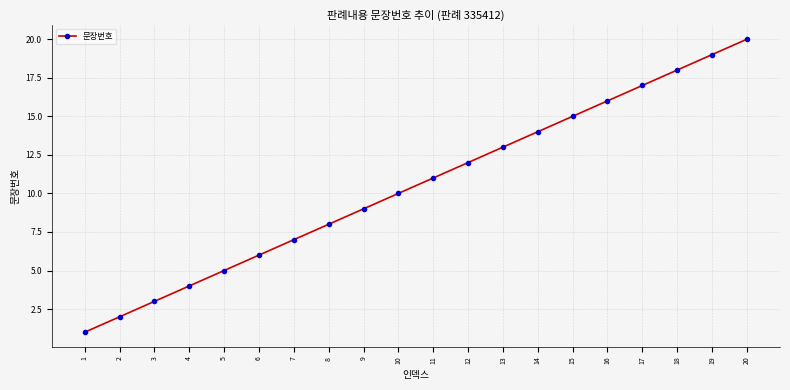

True or false: the data has more than 1 interior local peaks.

False